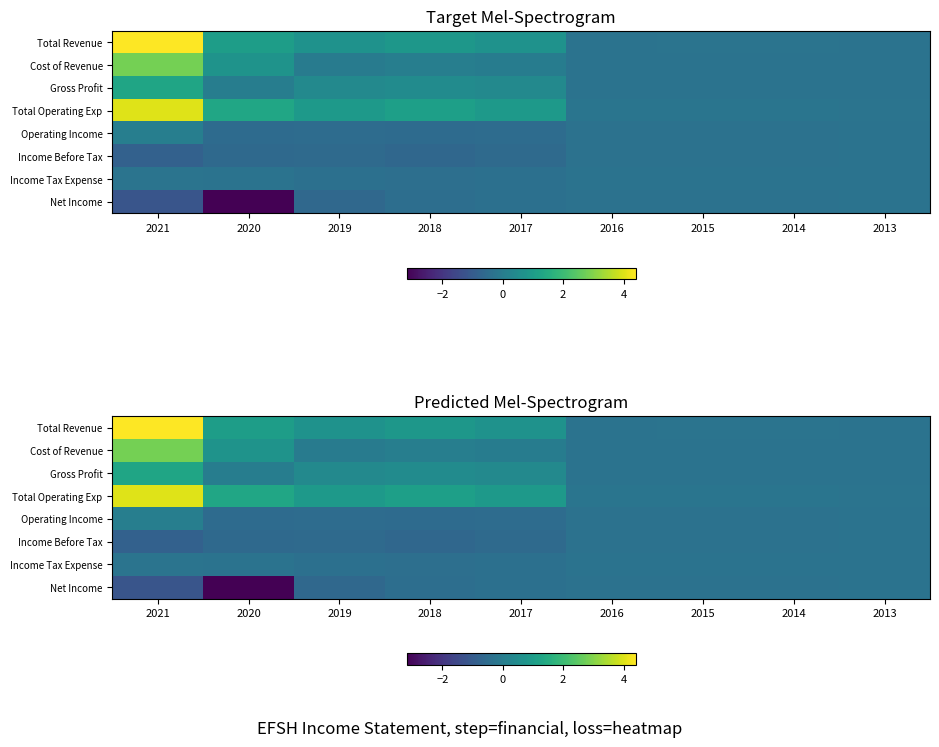

Count the number of categories in the chart.

9